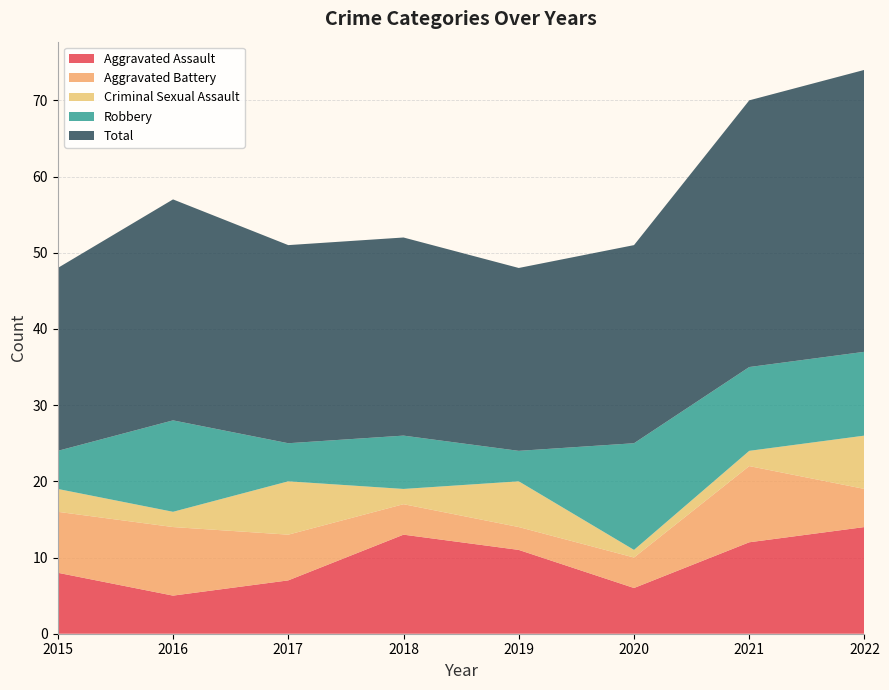

Reading right to left, extract all data points from this chart.

Aggravated Assault: 14	12	6	11	13	7	5	8
Aggravated Battery: 5	10	4	3	4	6	9	8
Criminal Sexual Assault: 7	2	1	6	2	7	2	3
Robbery: 11	11	14	4	7	5	12	5
Total: 37	35	26	24	26	26	29	24